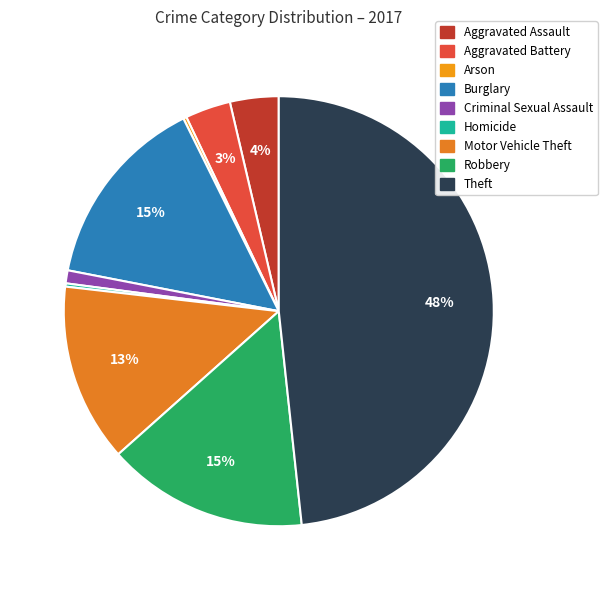

What is the change in value from Arson to Motor Vehicle Theft?

+54